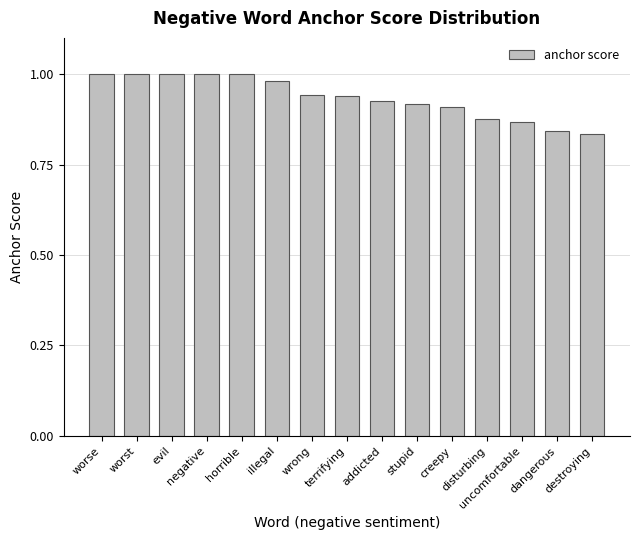

What is the label of the 6th bar from the right?

stupid